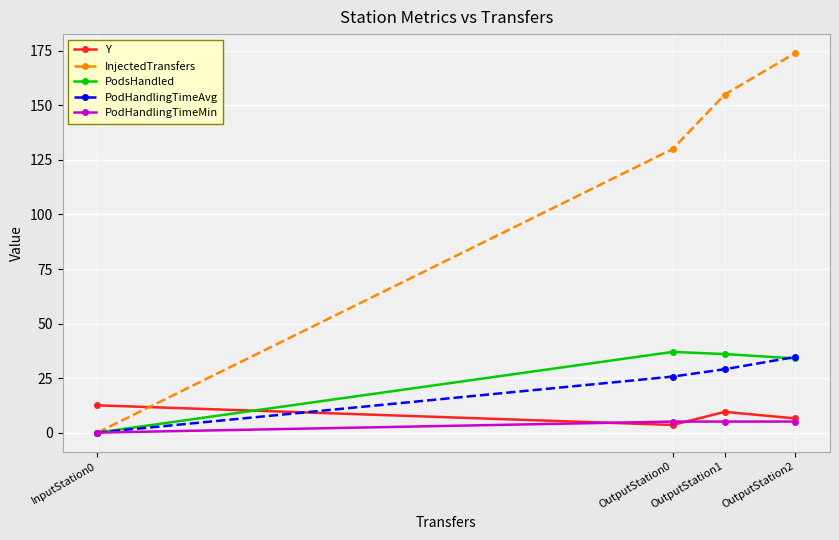

Rank the categories by PodHandlingTimeAvg value from lowest to highest.

InputStation0, OutputStation0, OutputStation1, OutputStation2